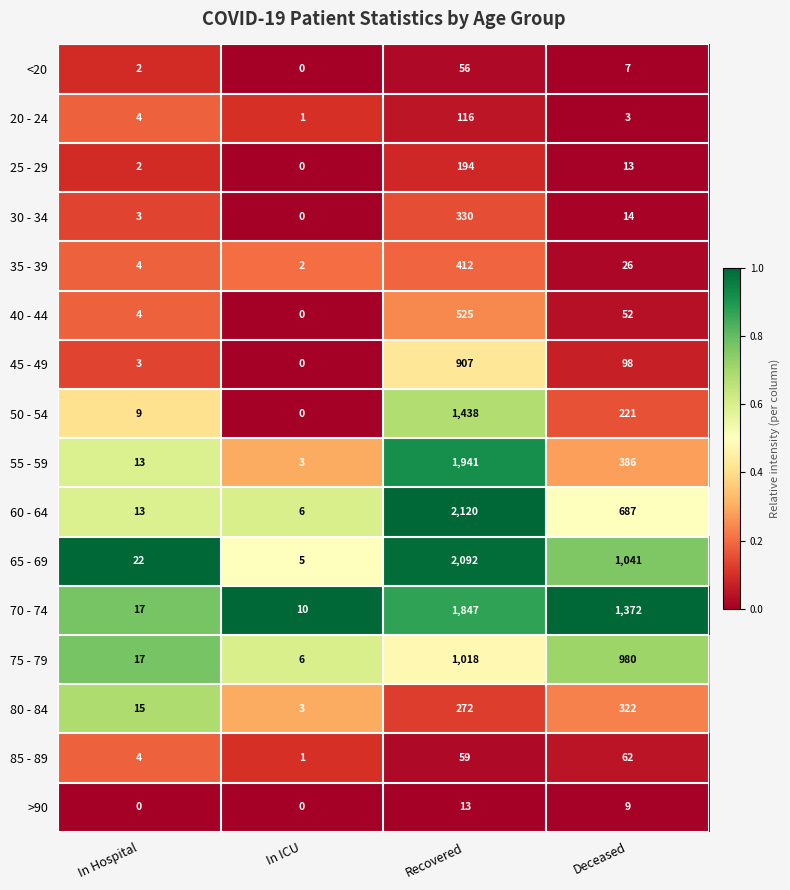

At which category is the sum across all series the highest?

Recovered